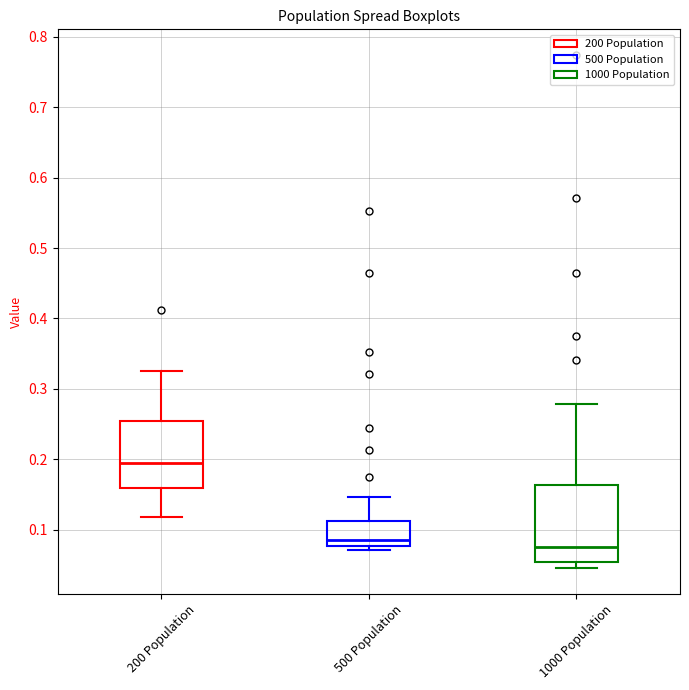

Which box's median line is the lowest?

1000 Population